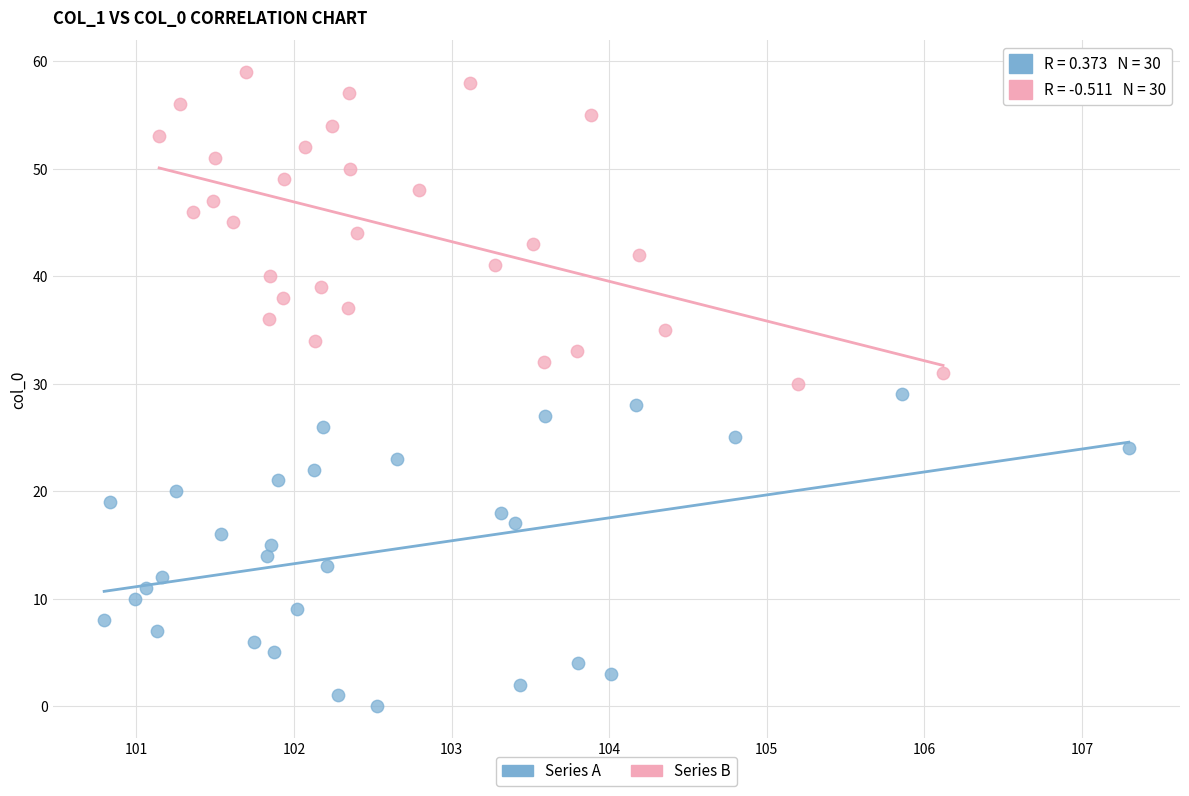

What are all the series names shown in the legend?

Series A, Series B